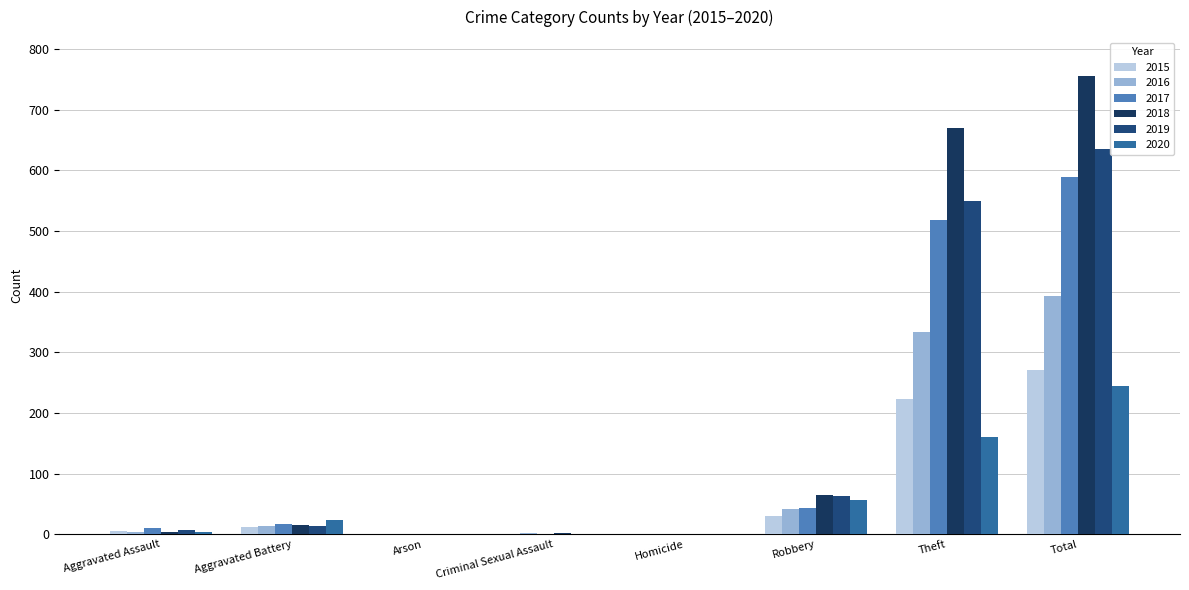

The 2017 series shows 3 at Aggravated Assault. True or false?

False